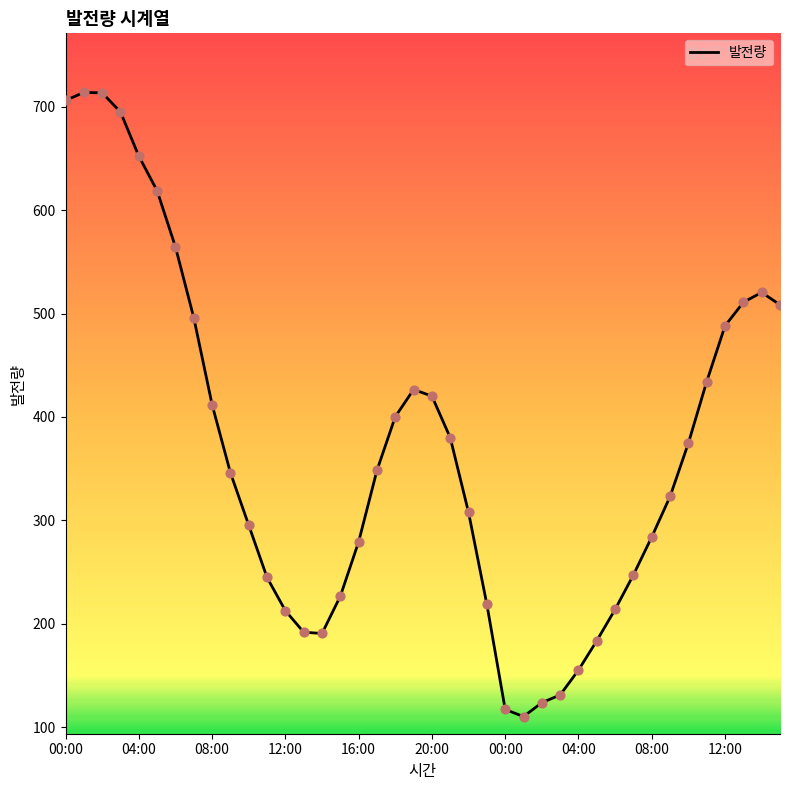

What is the greatest value displayed?

713.7